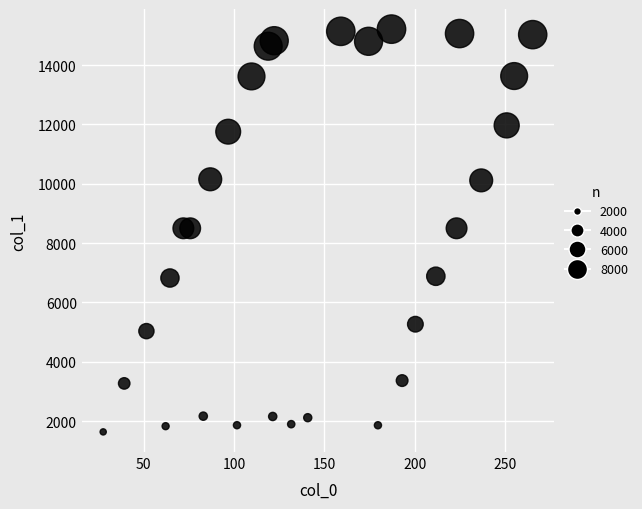

What is the range of X values (max minus min)?

237.6